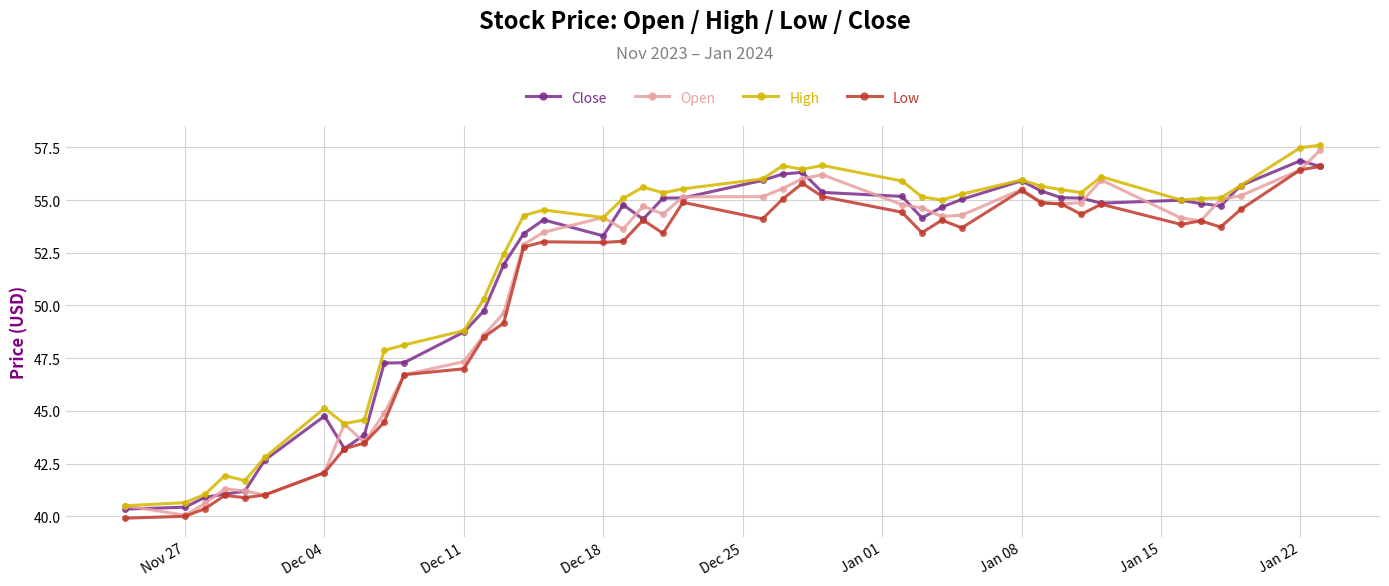

What are all the series names shown in the legend?

Close, Open, High, Low